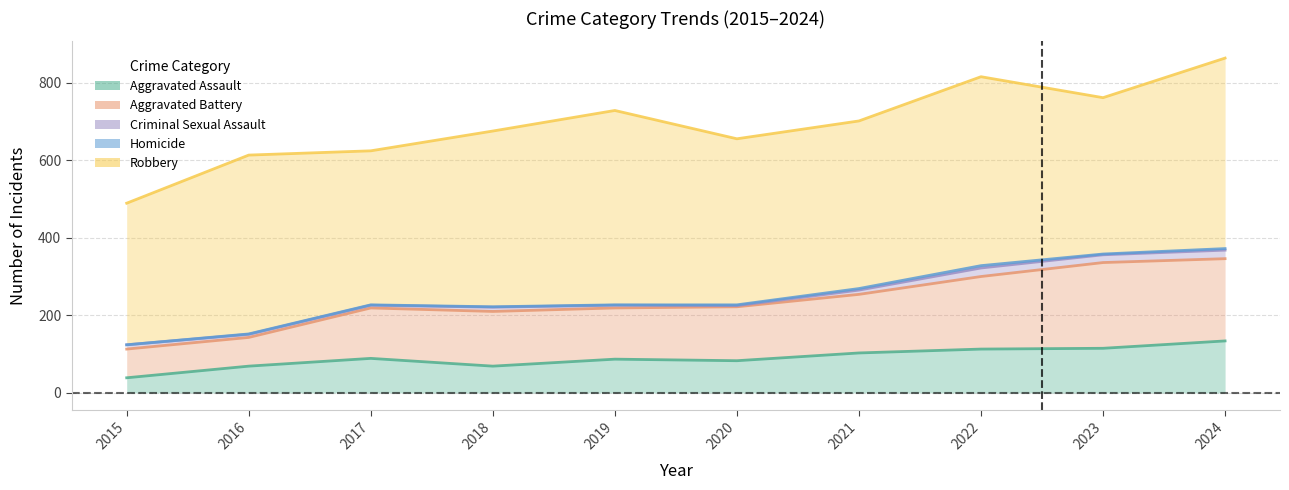

How many interior local peaks does the Aggravated Battery series have?

1